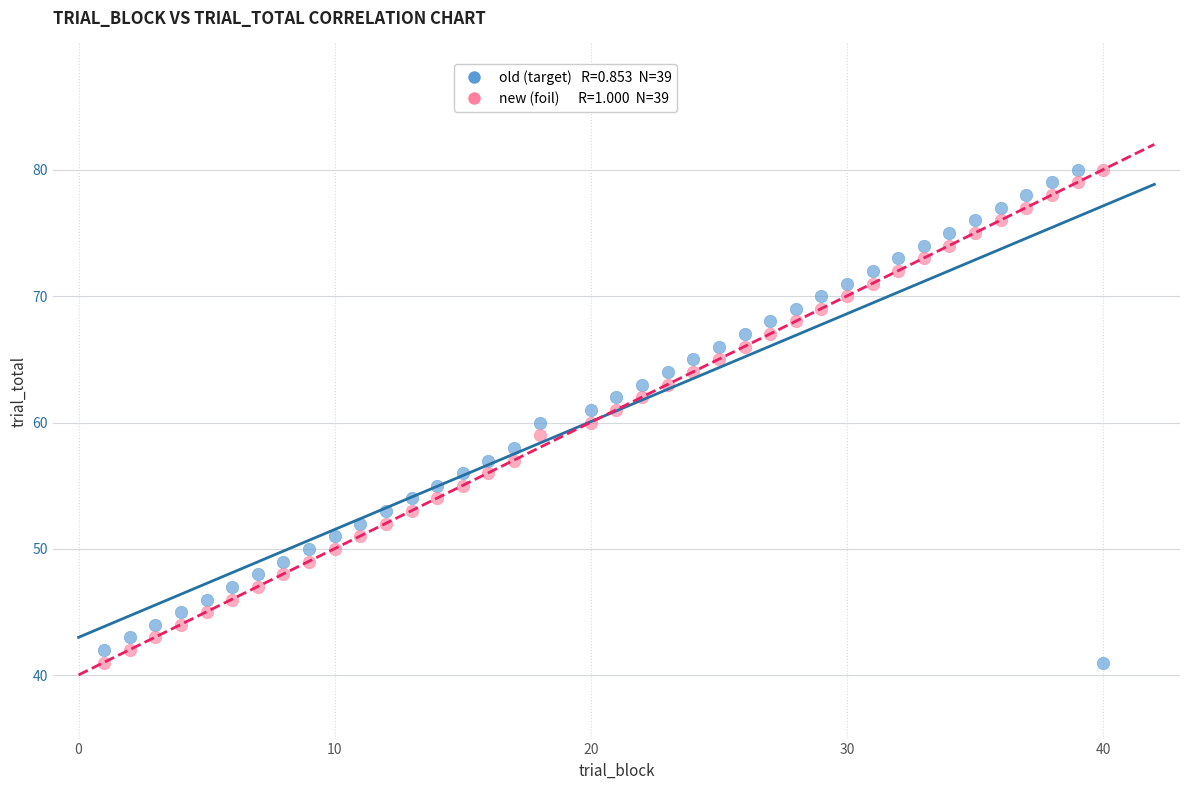

Across all data points, what is the range of Y values (max minus min)?

39